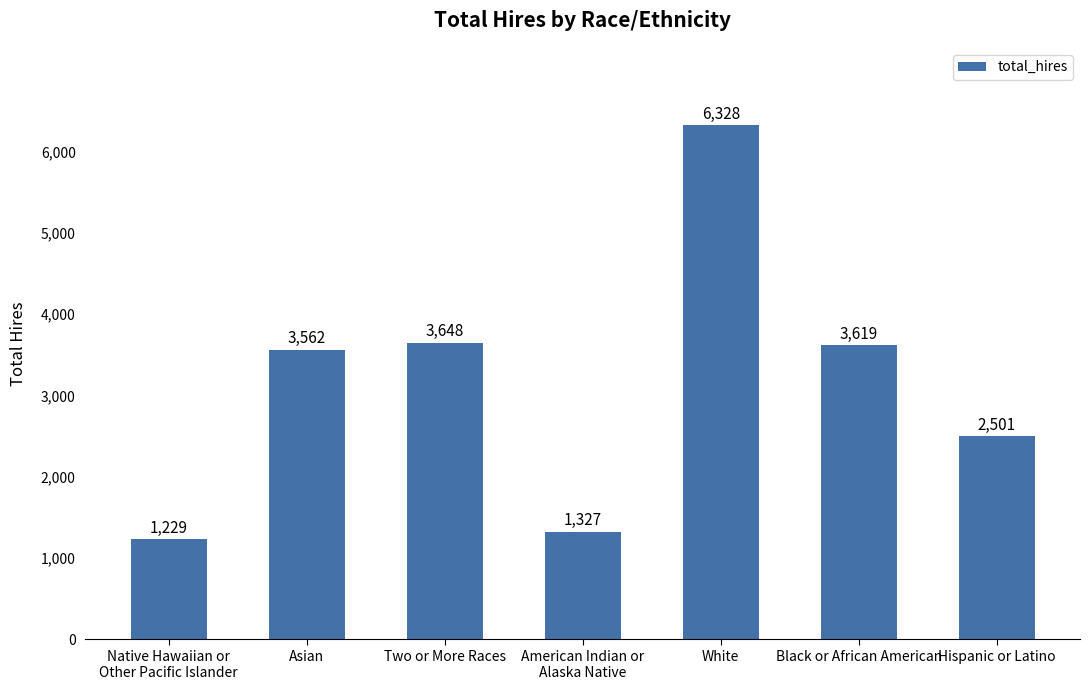

The value at Hispanic or Latino is 2501. True or false?

True